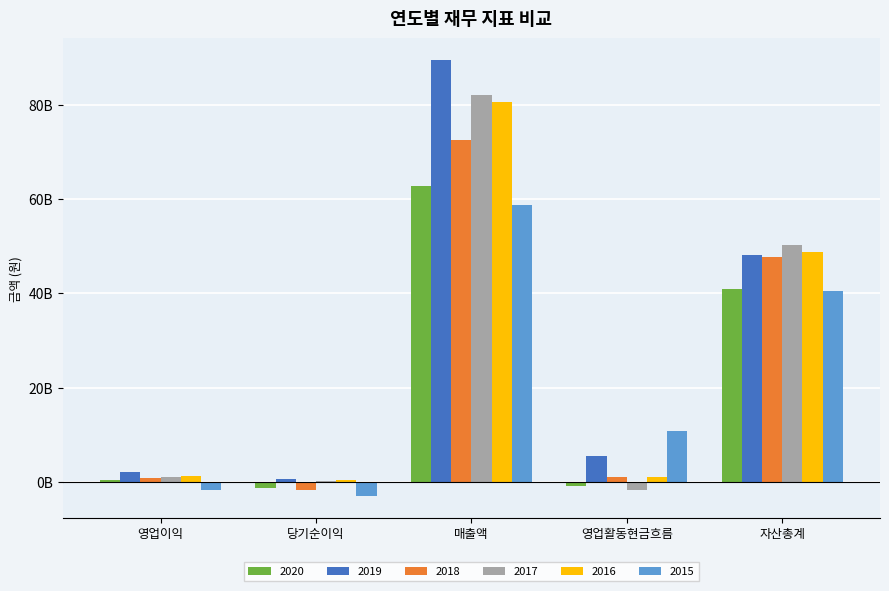

Are the bars grouped side by side (vs. stacked)?

Yes